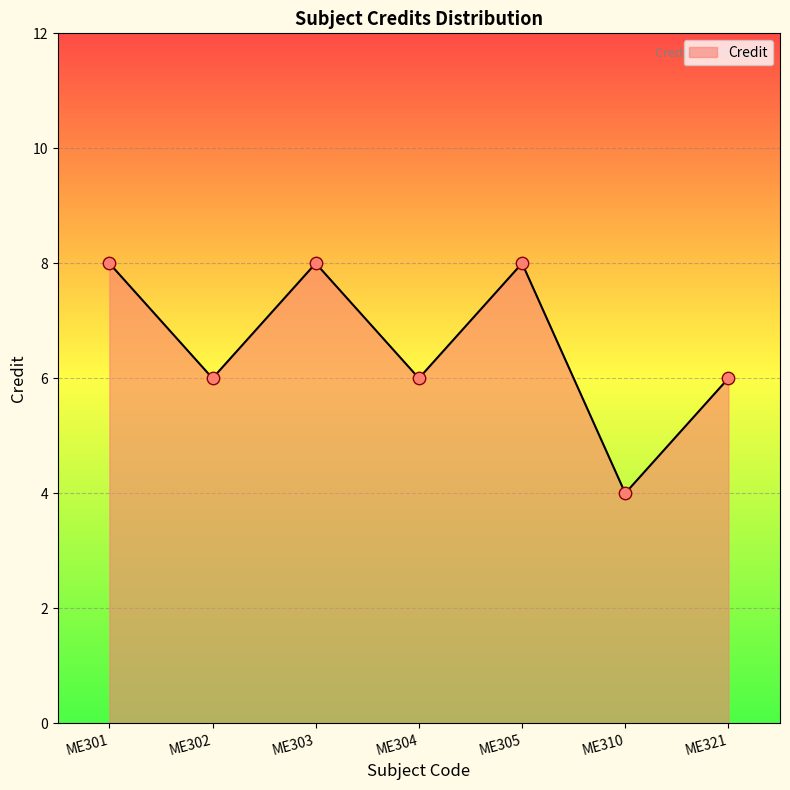

What is the ratio of the value at ME310 to the value at ME302?

0.7